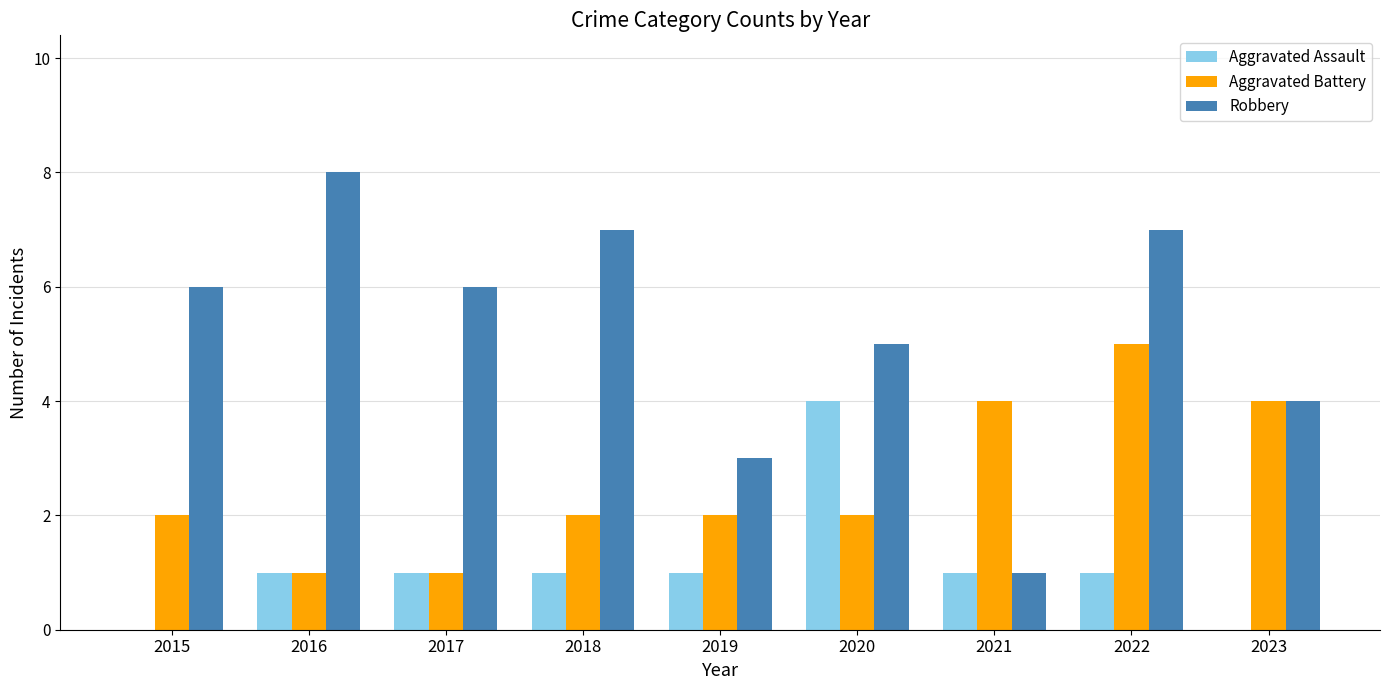

What is the sum of all Aggravated Assault values?

10